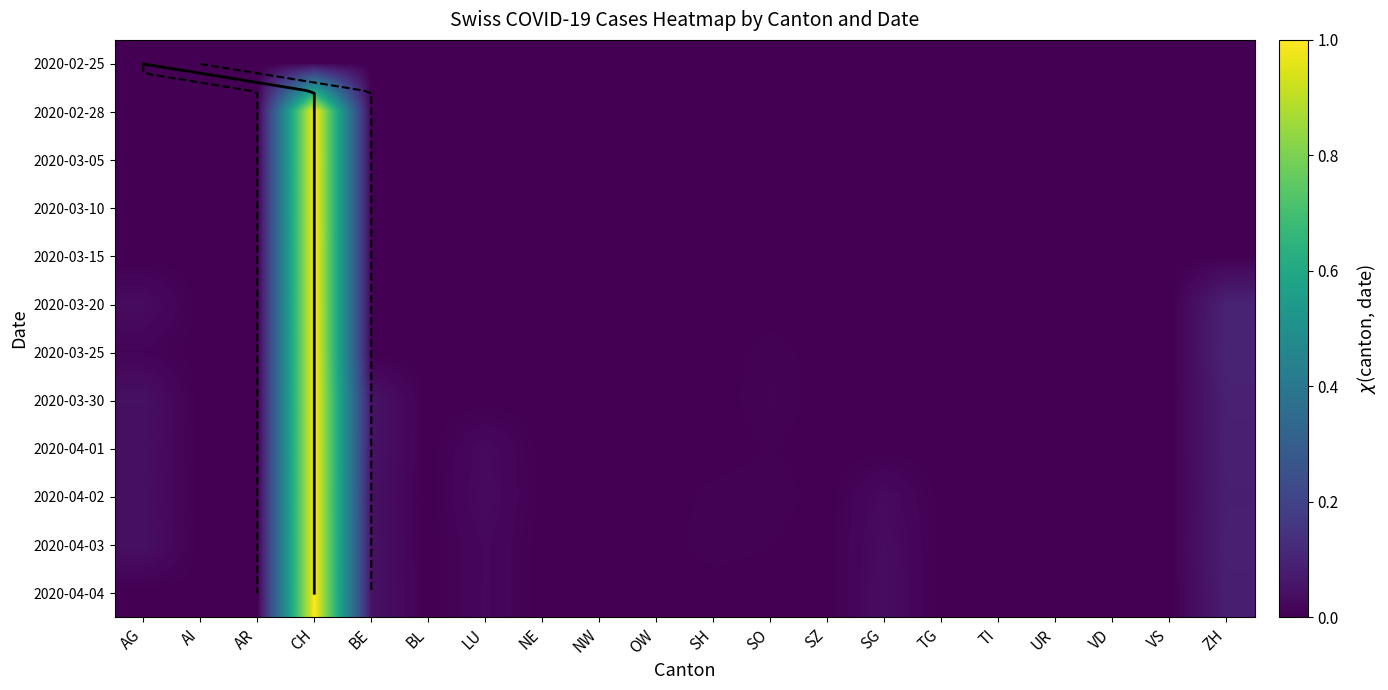

What is the total value across all series at BE?

0.2